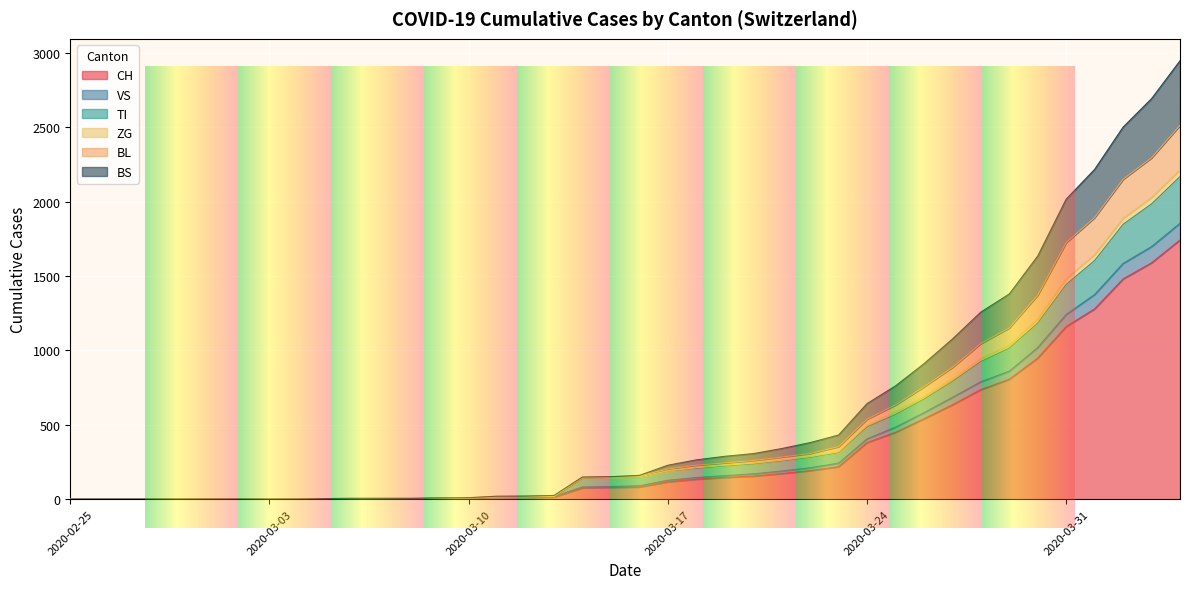

What is the difference between the highest and lowest values at 2020-03-20?

151